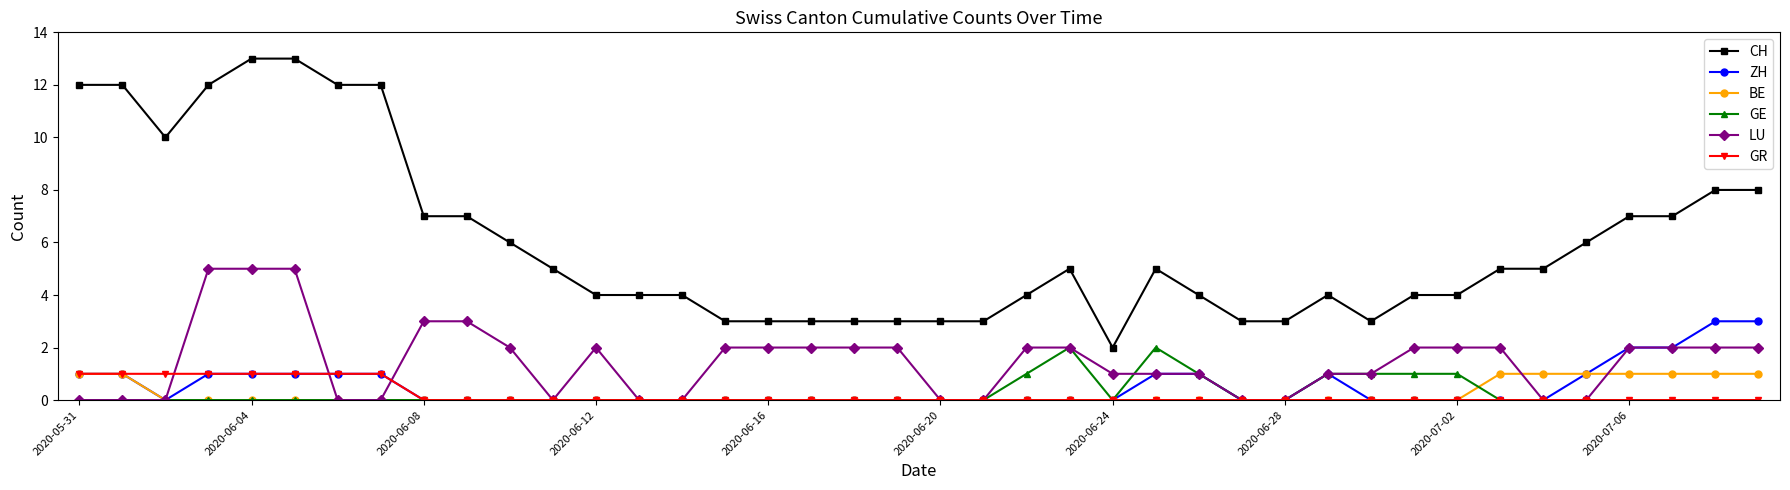

True or false: CH and ZH cross at least once.

False